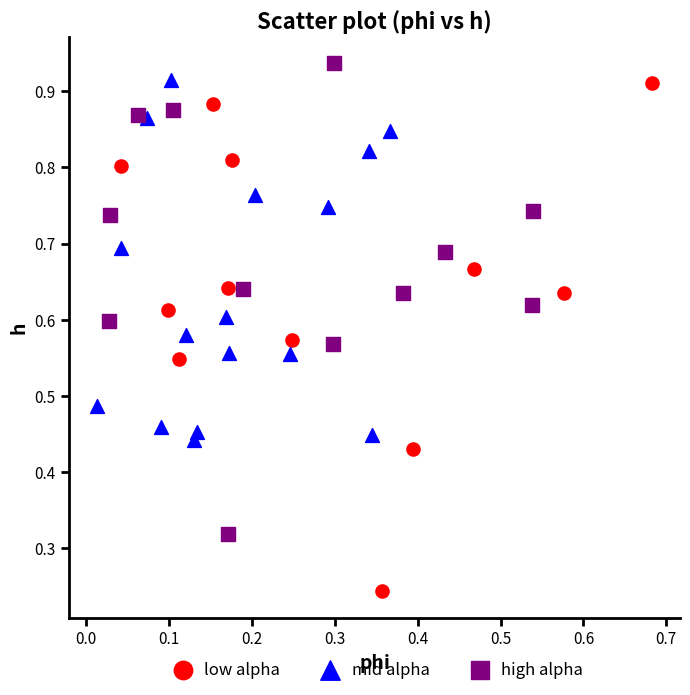

Which series reaches the maximum Y coordinate?

high alpha